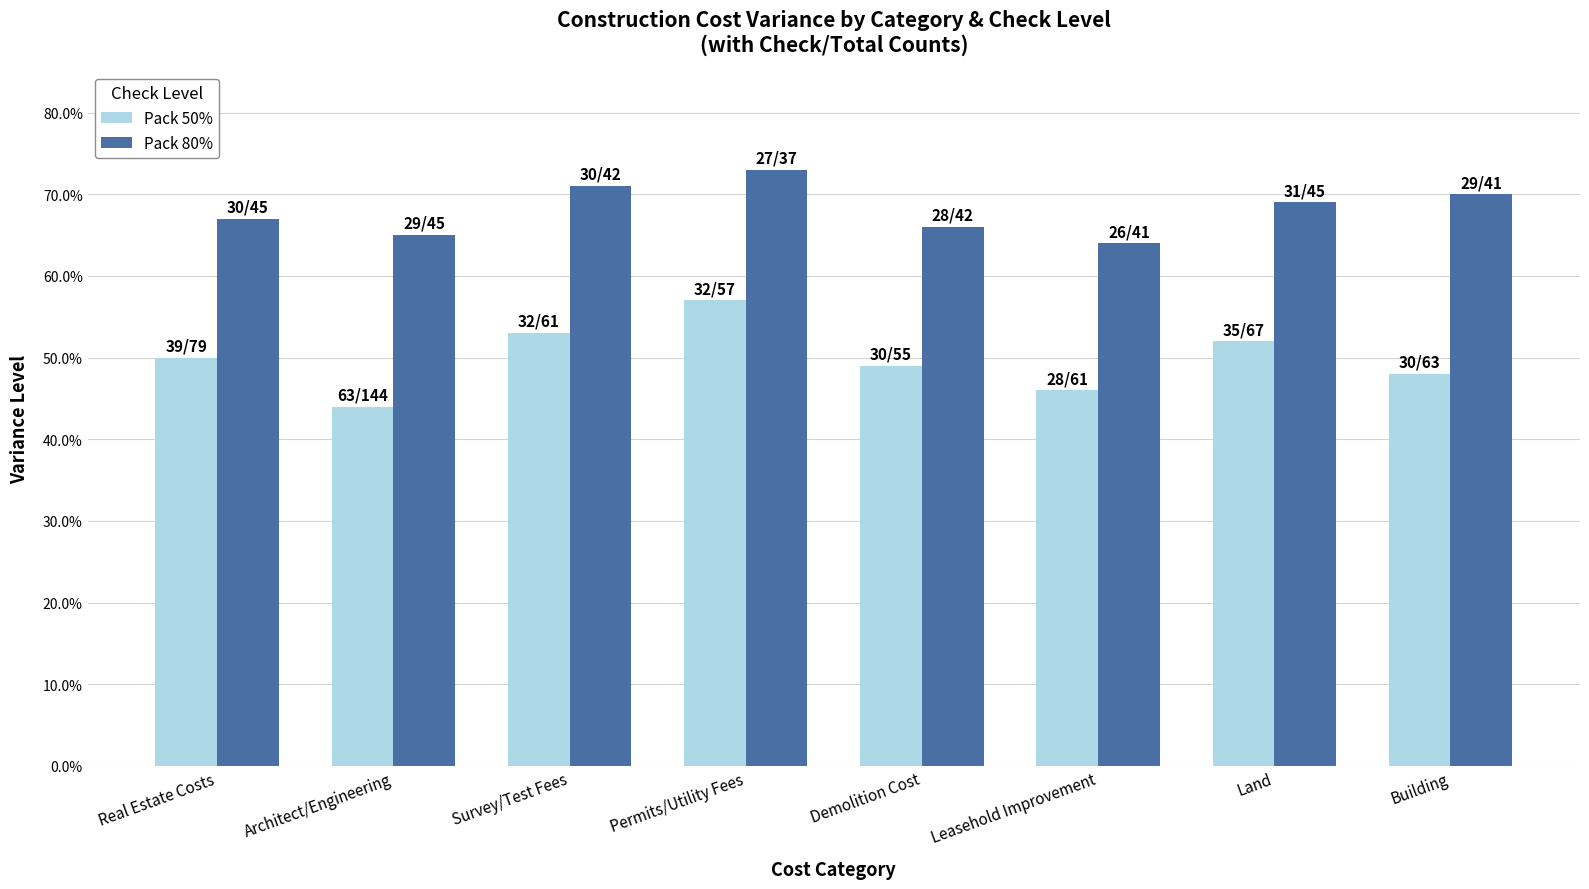

Rank the series by their maximum value, from lowest to highest.

Pack 50%, Pack 80%